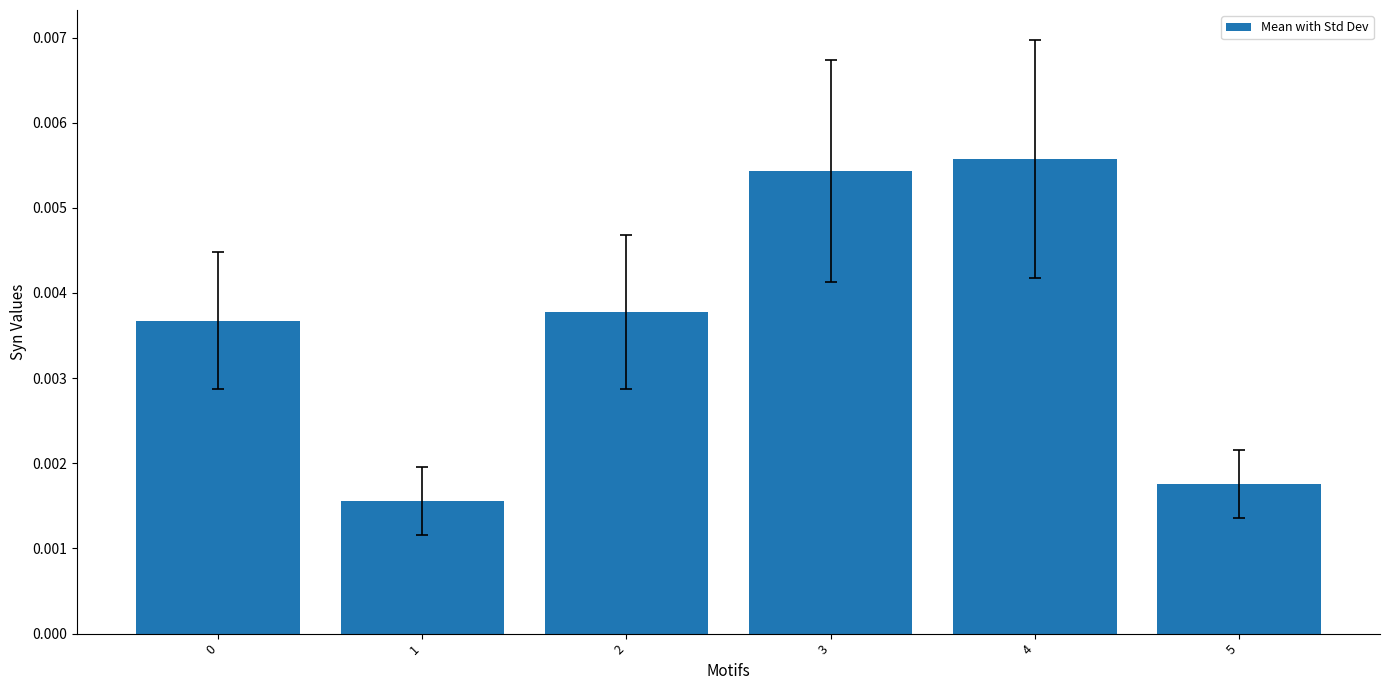

Which has a higher value, 5 or 1?

5